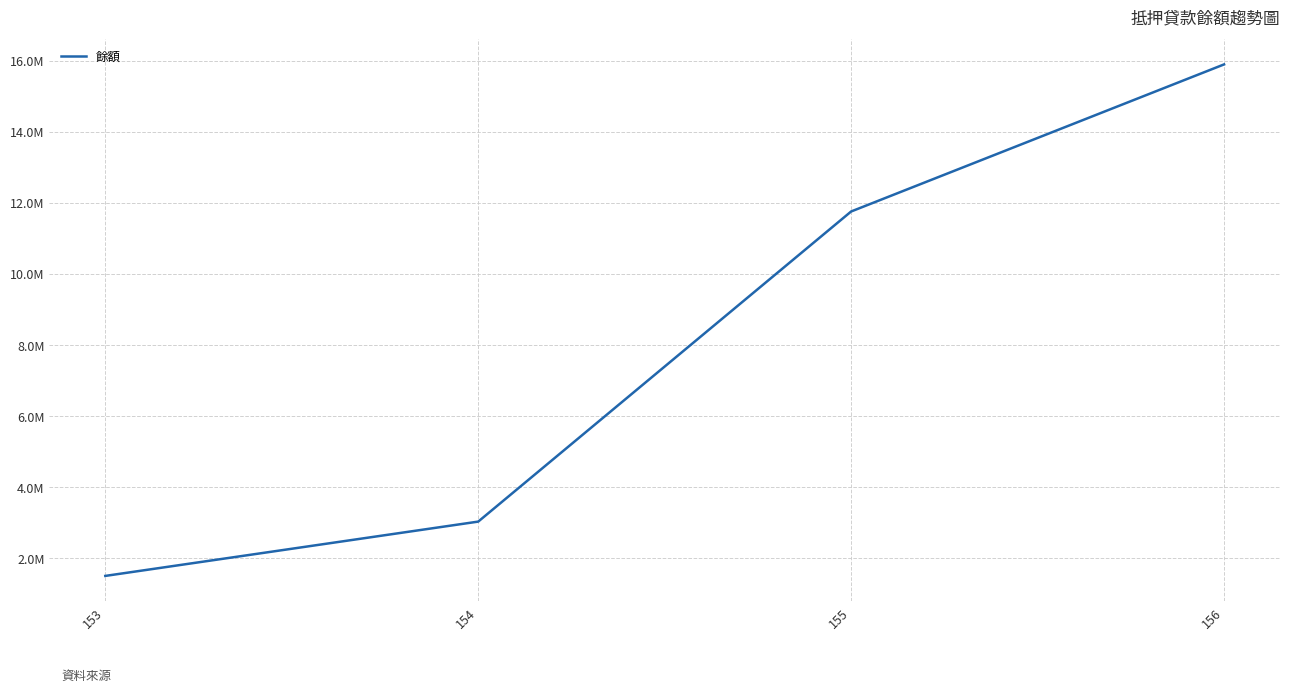

Where does the data first go above 11750166?

156